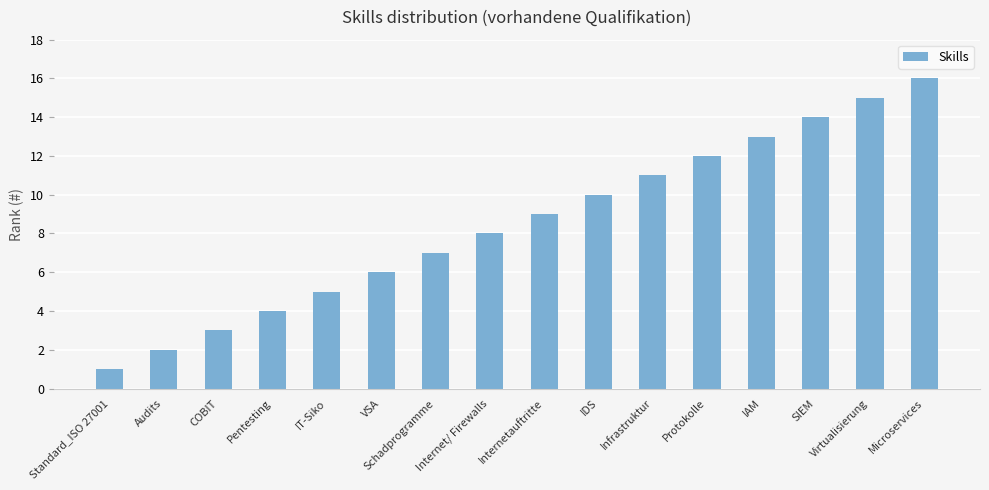

At which label is the value closest to 8?

Internet/ Firewalls